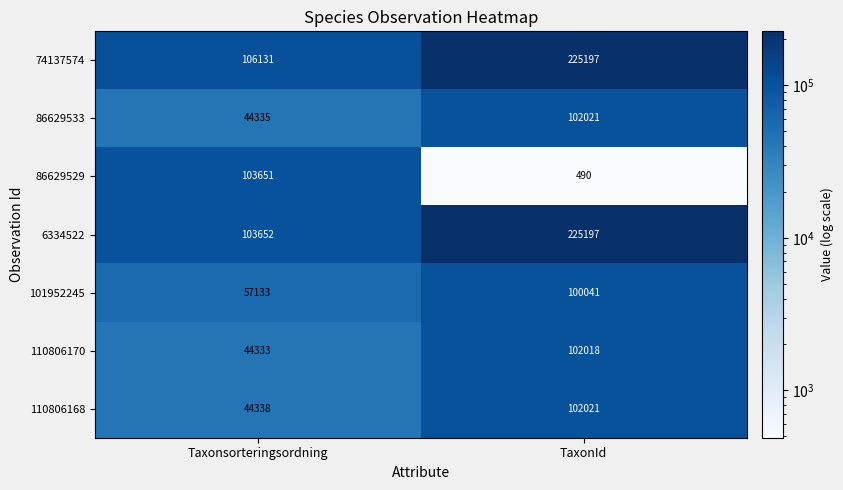

What is the sum of all 74137574 values?

331328